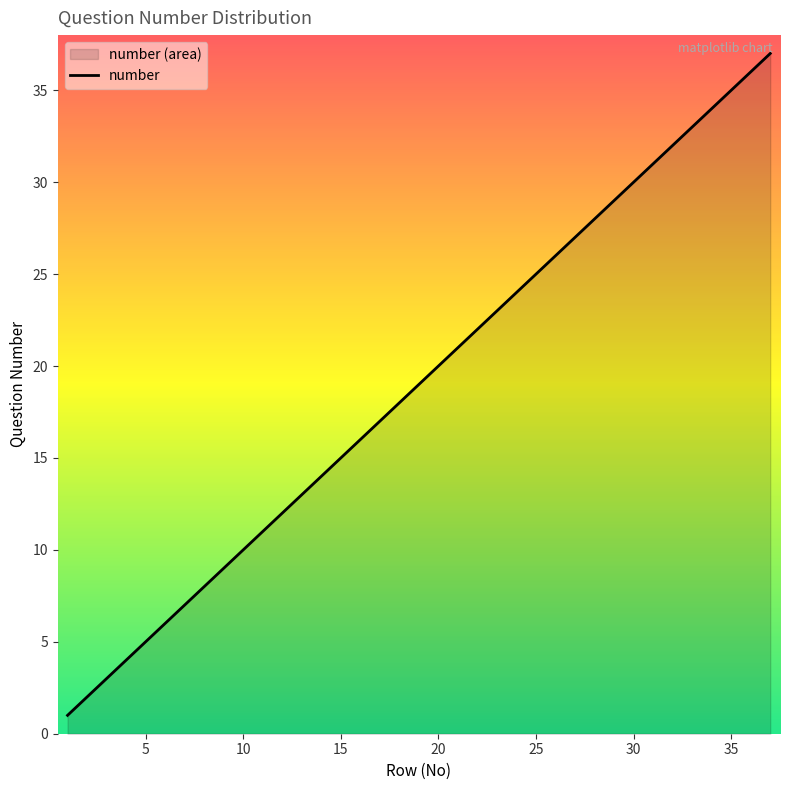

The value at 5 is 5. True or false?

True